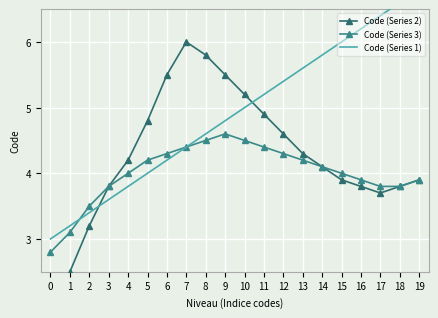

What is the total value across all series at 0?

6.8